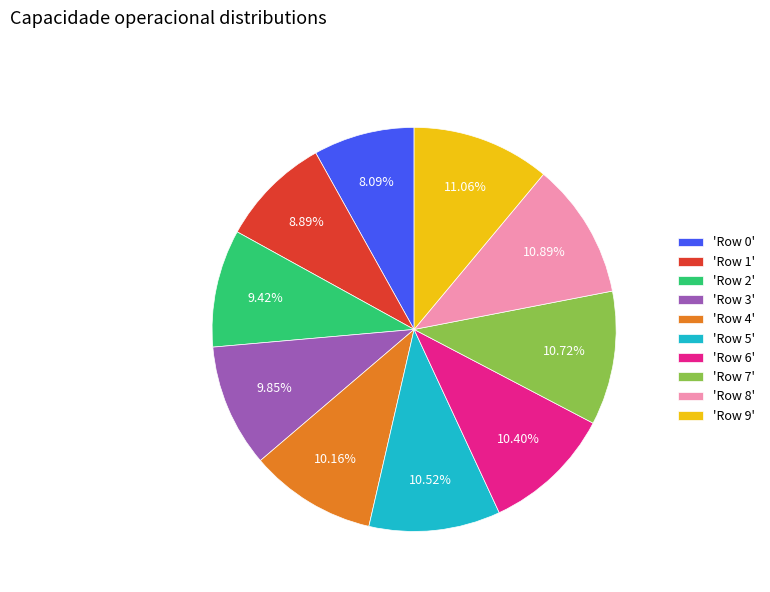

Approximately how many times larger is the value at 'Row 1' compared to 'Row 5'?

0.8